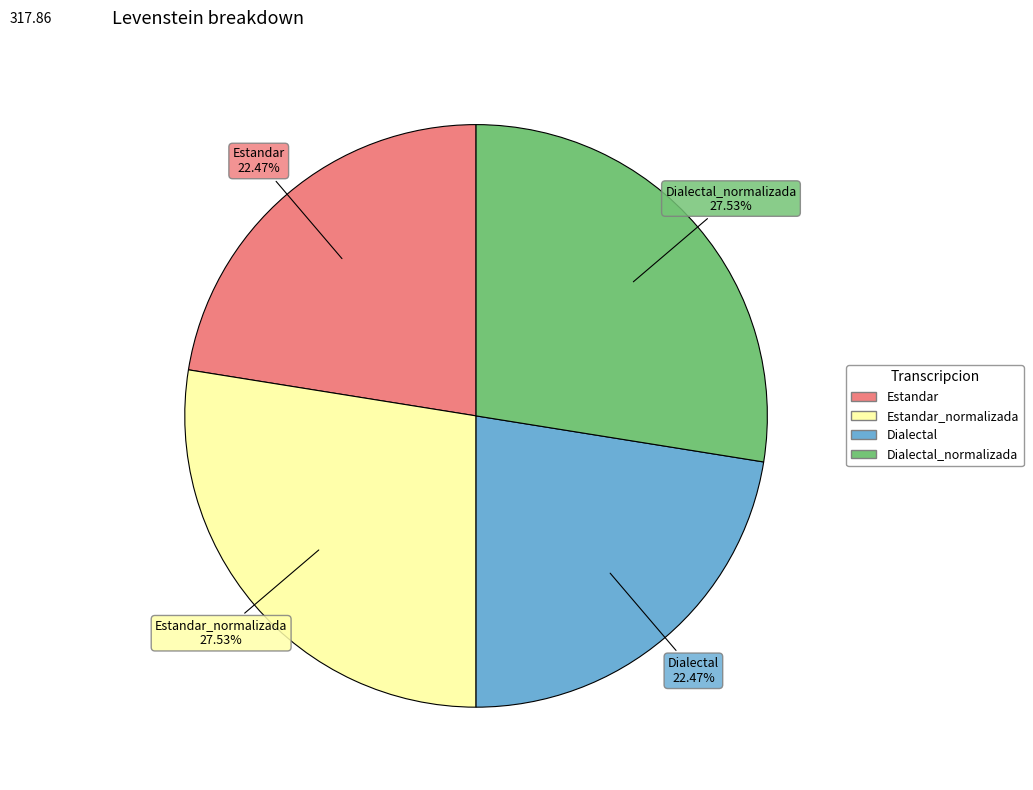

Is there a majority slice in this chart?

No